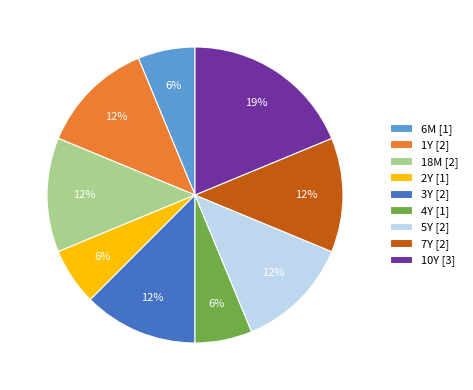

Is there any slice that represents more than half of the pie?

No